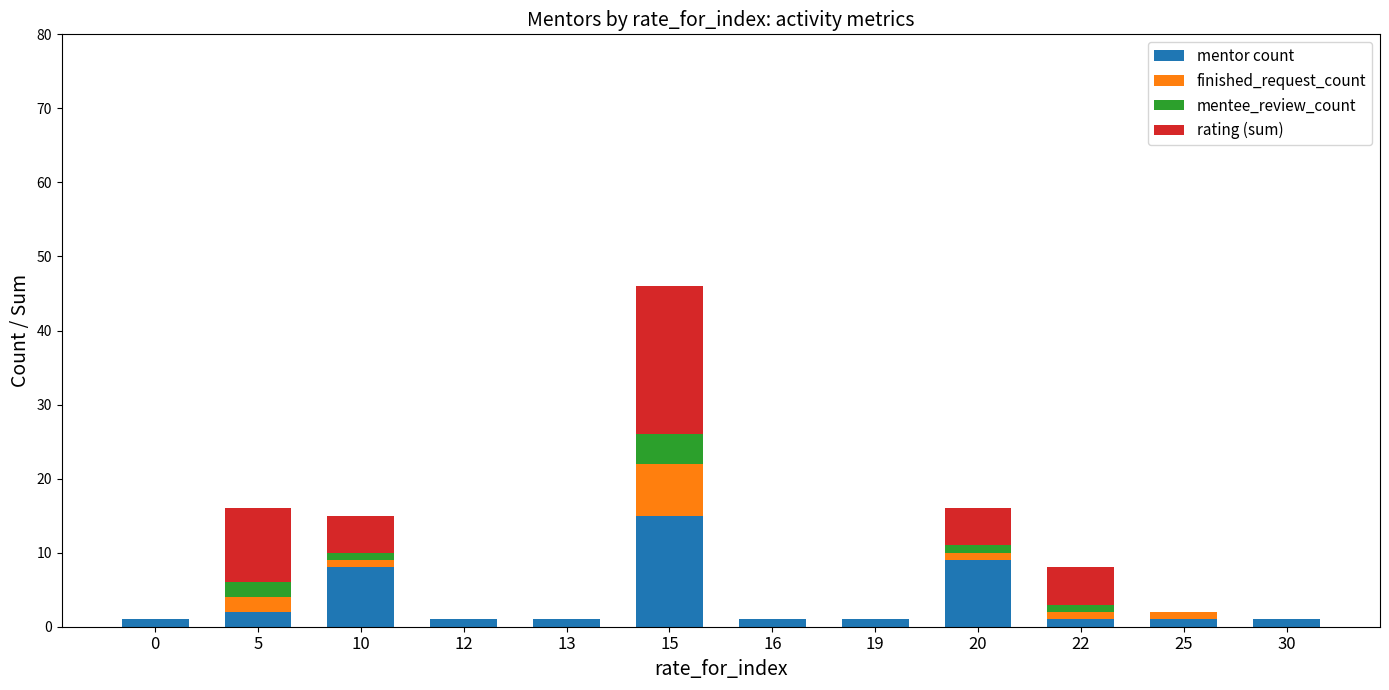

At which category is the sum across all series the highest?

15